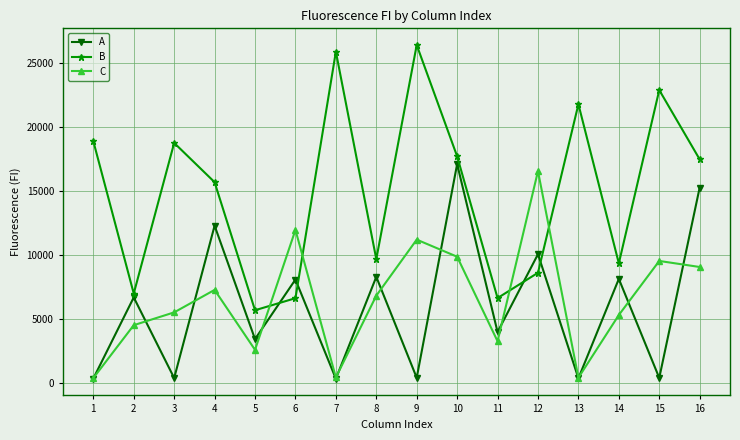

How many distinct data groups are displayed?

3